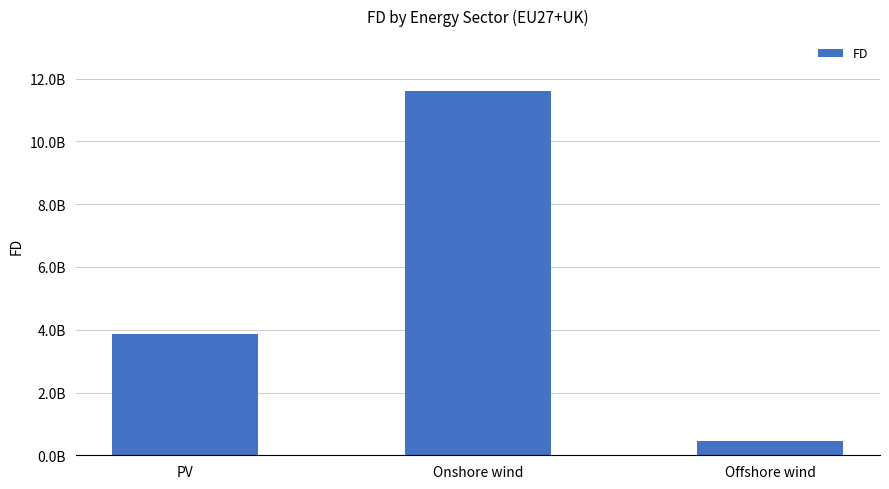

Are the bars horizontal?

No